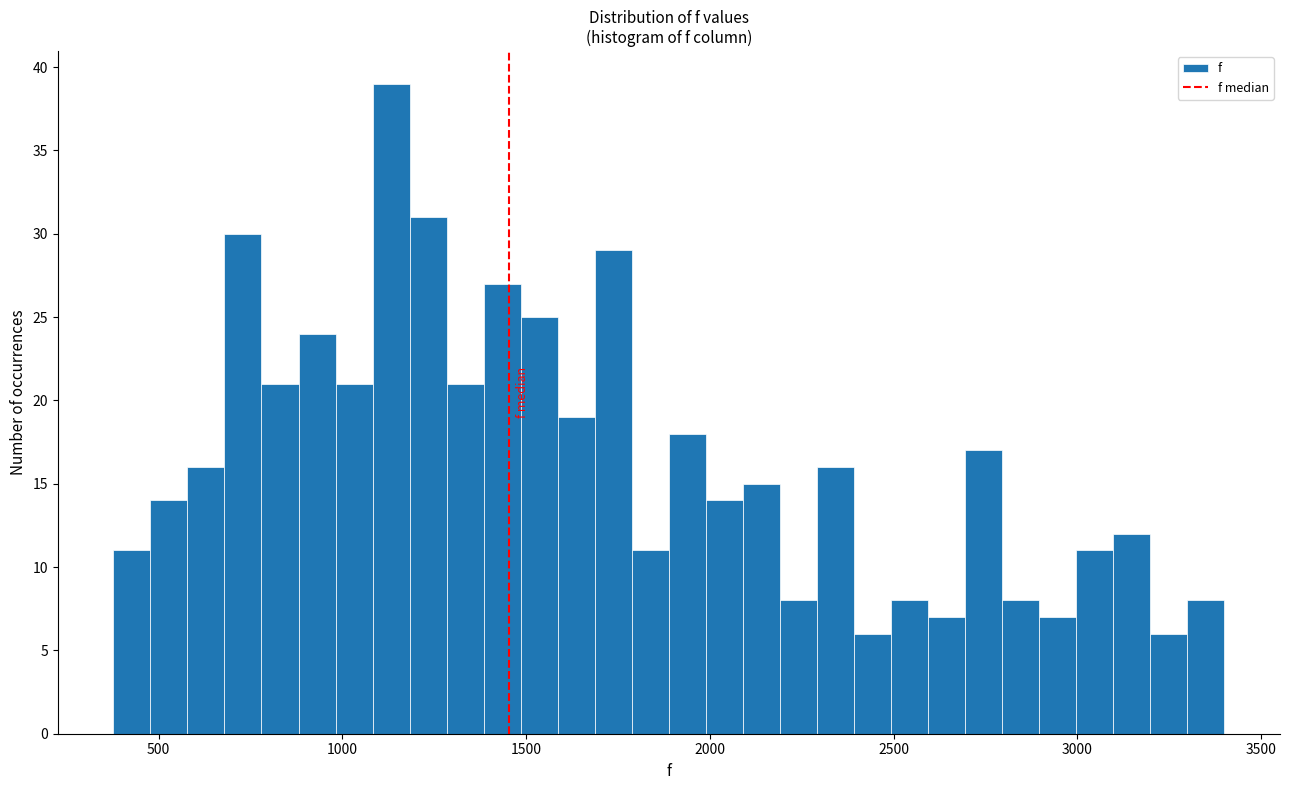

Around what value on the x-axis is the tallest bar? Give the approximate position of its centre, as read against the axis.

1150